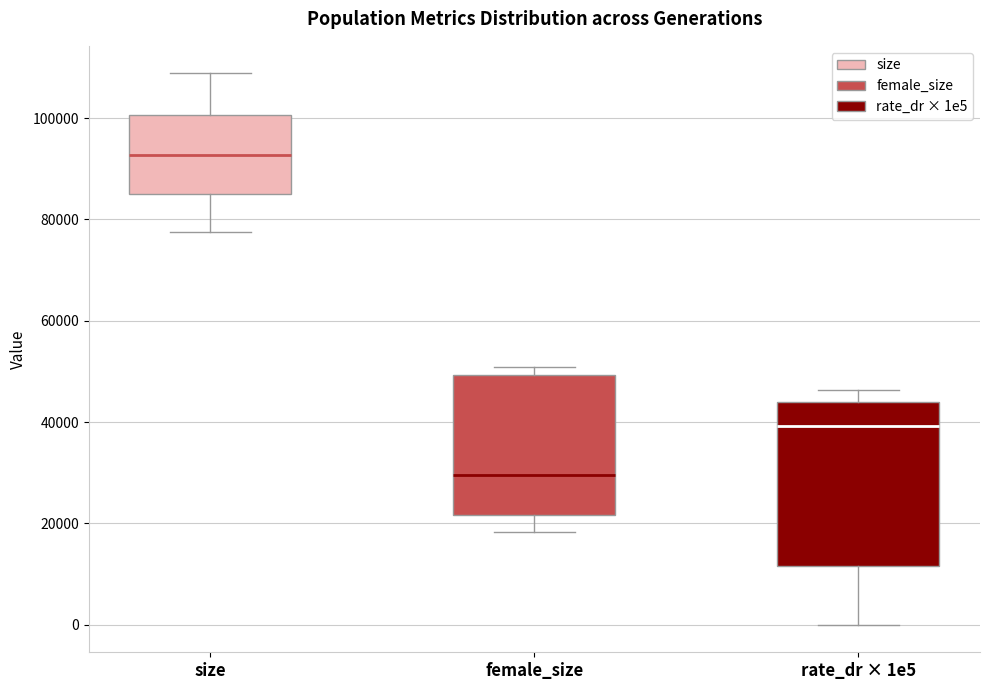

Which box's median line is the highest?

size